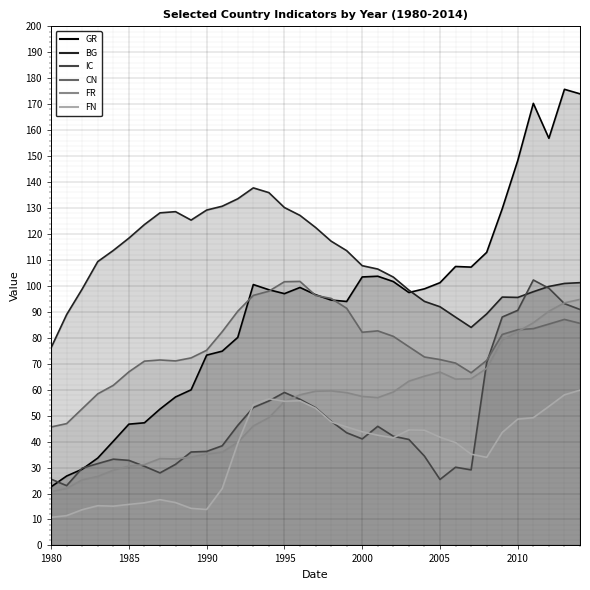

Does the chart display data point markers on the line(s)?

No